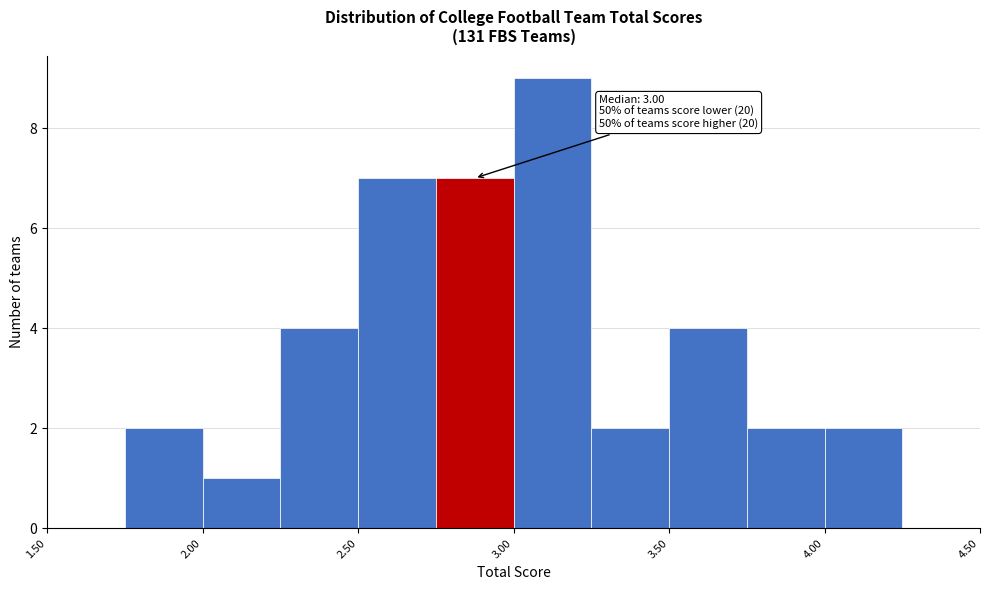

Over which range of the x-axis is the bar tallest?

3.00 to 3.25